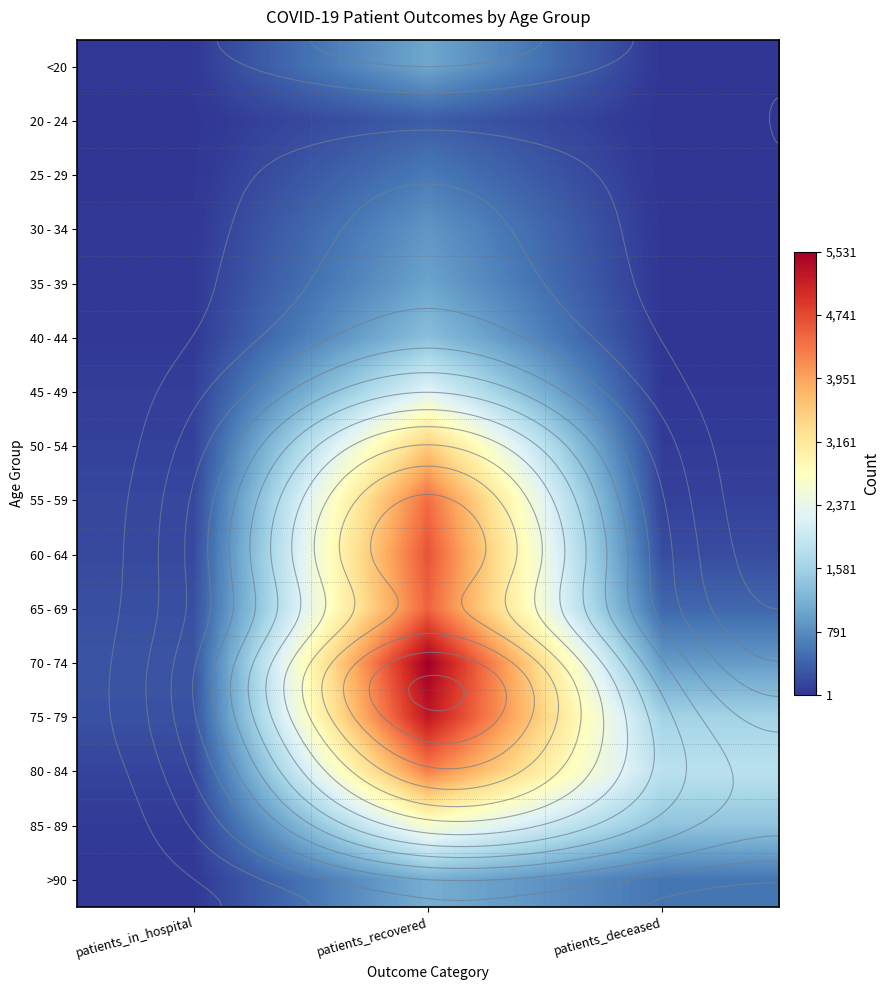

True or false: 50 - 54 has a value of 197 at patients_in_hospital.

False